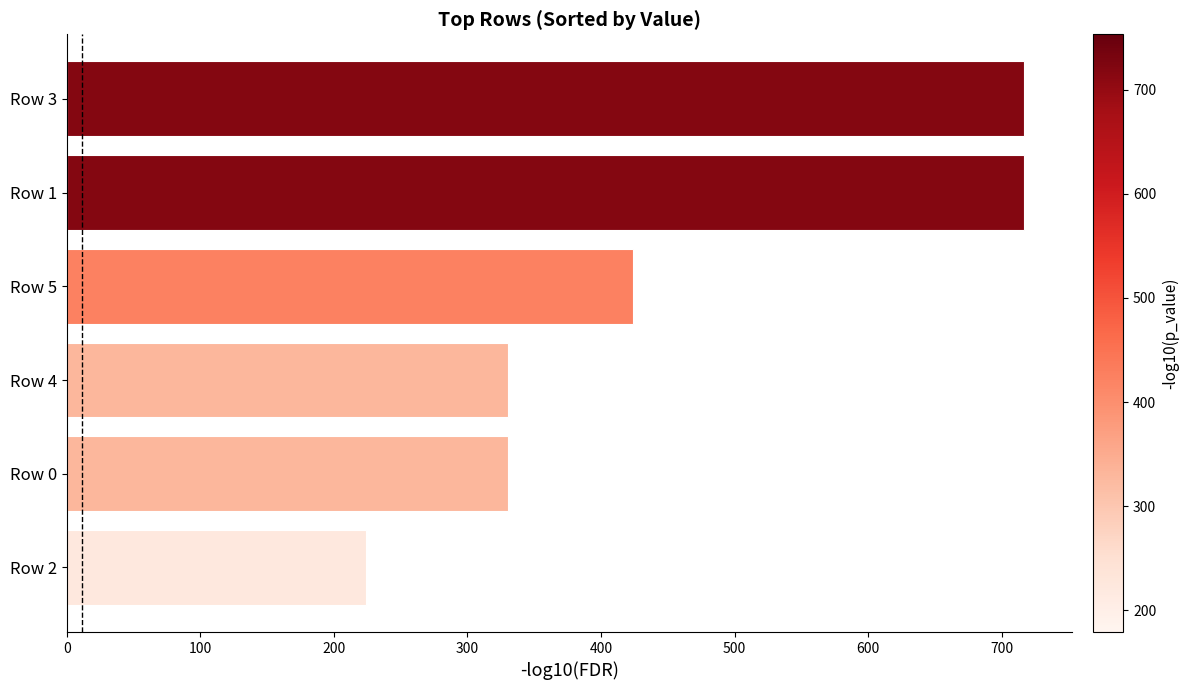

Reading bottom to top, what are all the values shown in this chart?

Row 2=224.0	Row 0=330.0	Row 4=330.0	Row 5=424.0	Row 1=717.1	Row 3=717.1